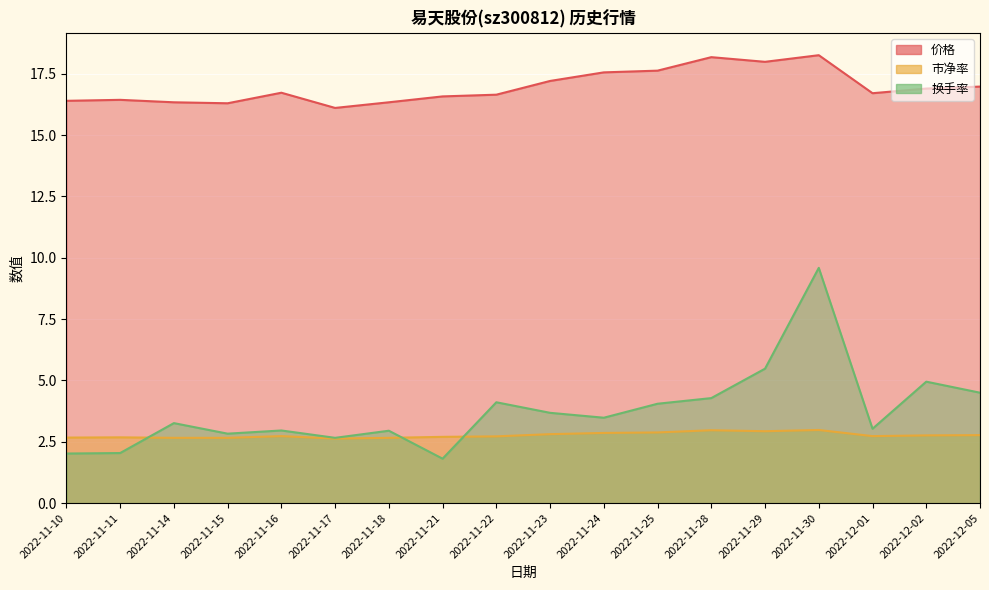

List the labels in order of 换手率 value, smallest first.

2022-11-21, 2022-11-10, 2022-11-11, 2022-11-17, 2022-11-15, 2022-11-18, 2022-11-16, 2022-12-01, 2022-11-14, 2022-11-24, 2022-11-23, 2022-11-25, 2022-11-22, 2022-11-28, 2022-12-05, 2022-12-02, 2022-11-29, 2022-11-30